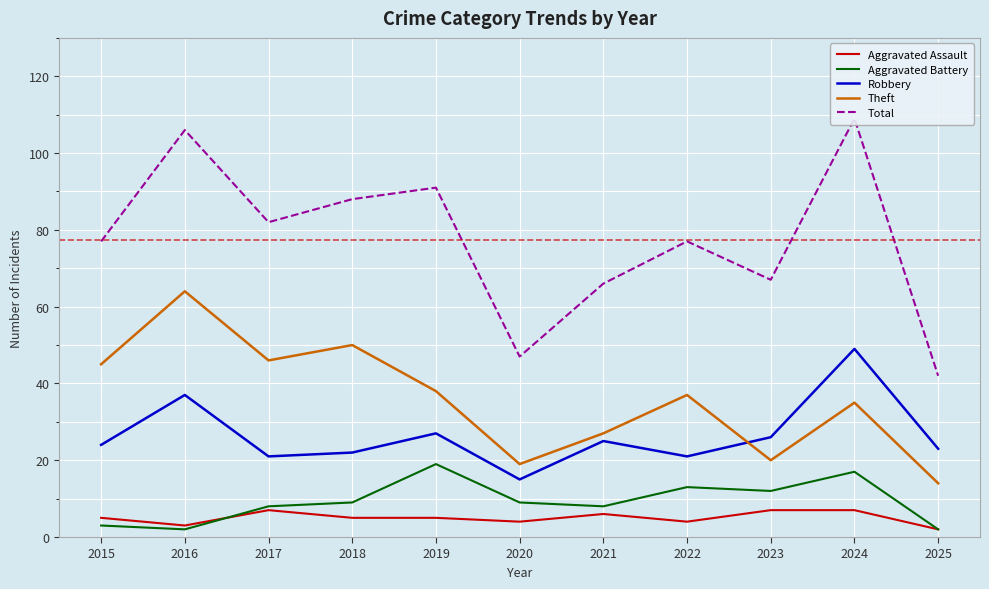

Reading right to left, list all the values displayed in this chart.

Aggravated Assault: 2025=2	2024=7	2023=7	2022=4	2021=6	2020=4	2019=5	2018=5	2017=7	2016=3	2015=5
Aggravated Battery: 2025=2	2024=17	2023=12	2022=13	2021=8	2020=9	2019=19	2018=9	2017=8	2016=2	2015=3
Robbery: 2025=23	2024=49	2023=26	2022=21	2021=25	2020=15	2019=27	2018=22	2017=21	2016=37	2015=24
Theft: 2025=14	2024=35	2023=20	2022=37	2021=27	2020=19	2019=38	2018=50	2017=46	2016=64	2015=45
Total: 2025=42	2024=109	2023=67	2022=77	2021=66	2020=47	2019=91	2018=88	2017=82	2016=106	2015=77